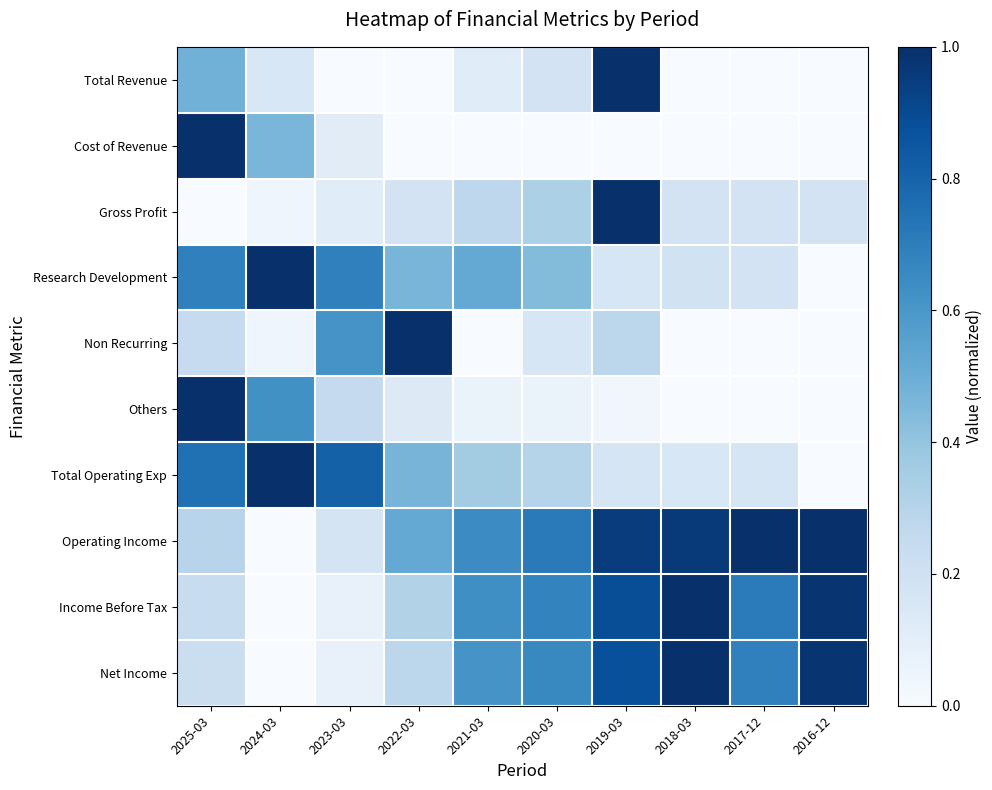

Reading right to left, transcribe all the data shown in this chart.

Total Revenue: 2016-12=0.0	2017-12=0.0	2018-03=0.0	2019-03=1.0	2020-03=0.2	2021-03=0.1	2022-03=0.0	2023-03=0.0	2024-03=0.2	2025-03=0.5
Cost of Revenue: 2016-12=0.0	2017-12=0.0	2018-03=0.0	2019-03=0.0	2020-03=0.0	2021-03=0.0	2022-03=0.0	2023-03=0.1	2024-03=0.5	2025-03=1.0
Gross Profit: 2016-12=0.2	2017-12=0.2	2018-03=0.2	2019-03=1.0	2020-03=0.3	2021-03=0.3	2022-03=0.2	2023-03=0.1	2024-03=0.0	2025-03=0.0
Research Development: 2016-12=0.0	2017-12=0.2	2018-03=0.2	2019-03=0.2	2020-03=0.4	2021-03=0.5	2022-03=0.5	2023-03=0.7	2024-03=1.0	2025-03=0.7
Non Recurring: 2016-12=0.0	2017-12=0.0	2018-03=0.0	2019-03=0.3	2020-03=0.2	2021-03=0.0	2022-03=1.0	2023-03=0.6	2024-03=0.0	2025-03=0.2
Others: 2016-12=0.0	2017-12=0.0	2018-03=0.0	2019-03=0.0	2020-03=0.1	2021-03=0.1	2022-03=0.1	2023-03=0.2	2024-03=0.6	2025-03=1.0
Total Operating Exp: 2016-12=0.0	2017-12=0.2	2018-03=0.2	2019-03=0.2	2020-03=0.3	2021-03=0.4	2022-03=0.5	2023-03=0.8	2024-03=1.0	2025-03=0.8
Operating Income: 2016-12=1.0	2017-12=1.0	2018-03=1.0	2019-03=1.0	2020-03=0.7	2021-03=0.6	2022-03=0.5	2023-03=0.2	2024-03=0.0	2025-03=0.3
Income Before Tax: 2016-12=1.0	2017-12=0.7	2018-03=1.0	2019-03=0.9	2020-03=0.7	2021-03=0.6	2022-03=0.3	2023-03=0.1	2024-03=0.0	2025-03=0.2
Net Income: 2016-12=1.0	2017-12=0.7	2018-03=1.0	2019-03=0.9	2020-03=0.7	2021-03=0.6	2022-03=0.3	2023-03=0.1	2024-03=0.0	2025-03=0.2